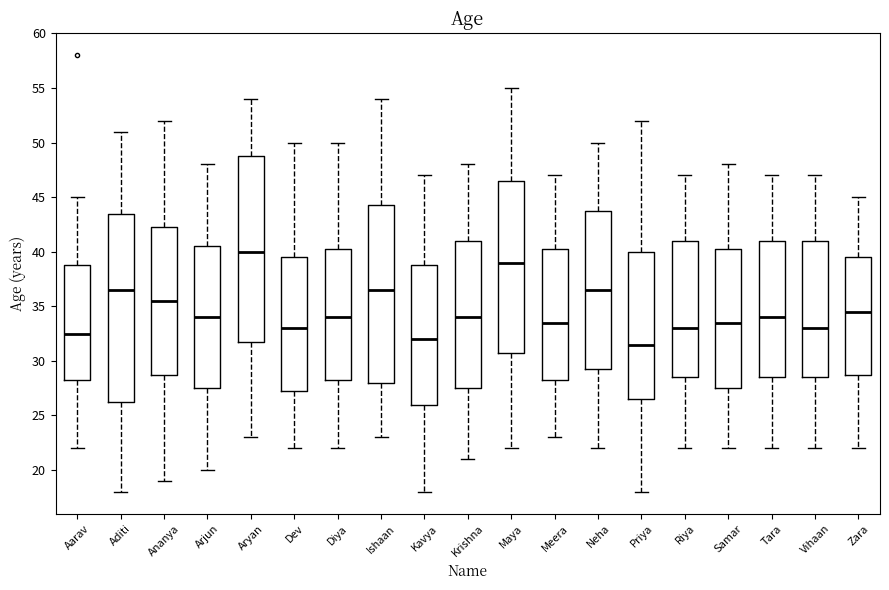

Where does the median line of the box for Meera sit on the y-axis? The values are not printed on the chart, so give them approximately, as read against the axis.

33.5